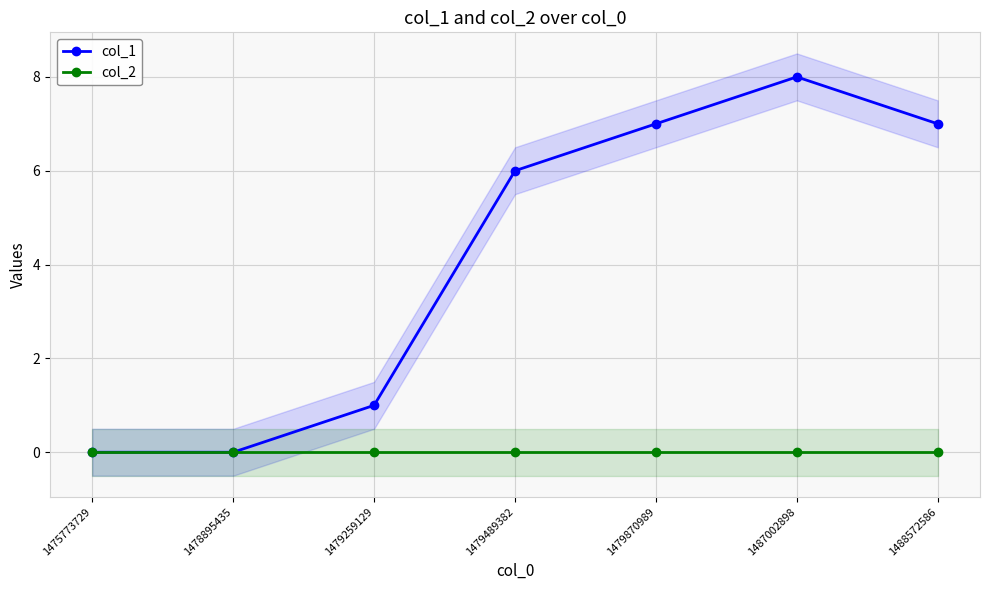

True or false: col_2 and col_1 cross at least once.

False